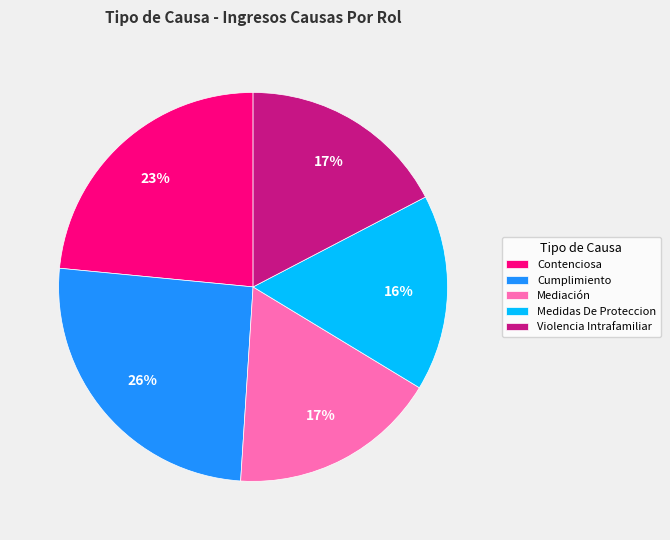

To the nearest percent, what percentage of the pie is Violencia Intrafamiliar?

17%